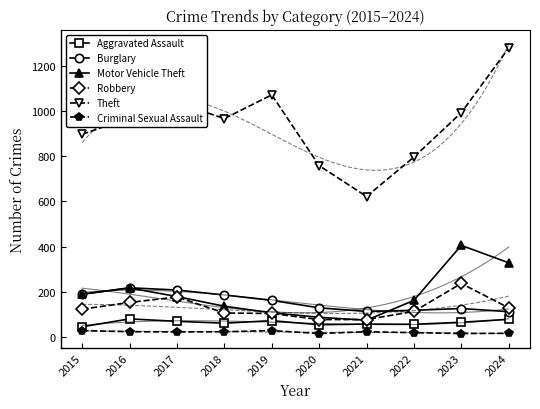

Reading left to right, transcribe all the data shown in this chart.

Aggravated Assault: 44	79	68	60	71	53	56	55	64	77
Burglary: 188	217	207	185	161	128	112	117	125	111
Motor Vehicle Theft: 189	216	178	135	106	86	73	161	405	328
Robbery: 122	152	176	105	103	76	76	112	236	128
Theft: 898	972	1038	968	1073	759	622	797	994	1281
Criminal Sexual Assault: 27	22	21	22	27	14	22	18	14	15